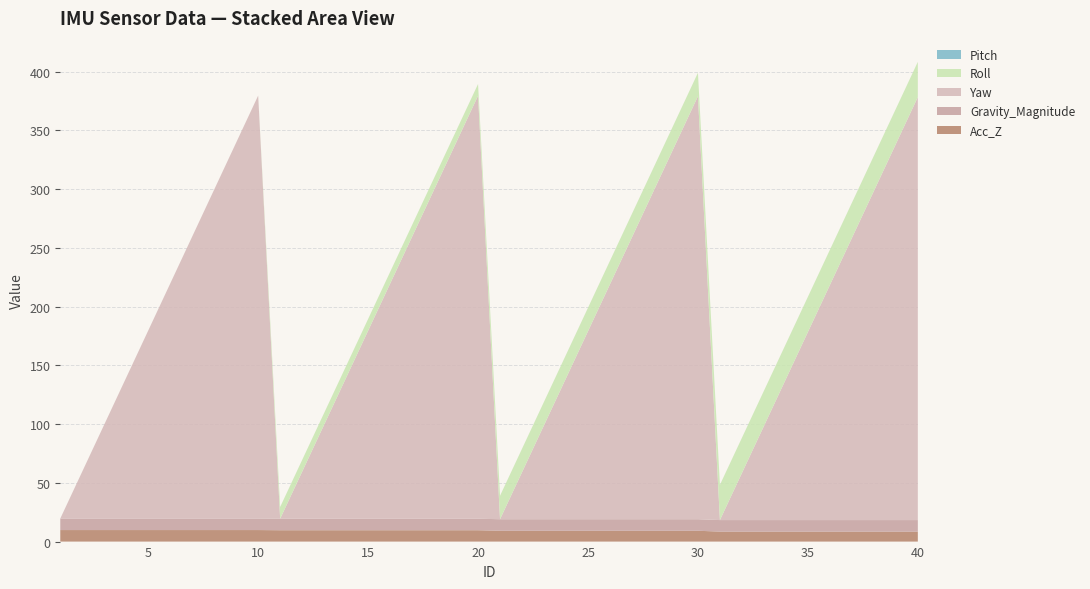

Reading left to right, list all the values displayed in this chart.

Acc_Z: 9.8	9.8	9.8	9.8	9.8	9.8	9.8	9.8	9.8	9.8	9.7	9.7	9.7	9.7	9.7	9.7	9.7	9.7	9.7	9.7	9.2	9.2	9.2	9.2	9.2	9.2	9.2	9.2	9.2	9.2	8.5	8.5	8.5	8.5	8.5	8.5	8.5	8.5	8.5	8.5
Gravity_Magnitude: 9.8	9.8	9.8	9.8	9.8	9.8	9.8	9.8	9.8	9.8	9.8	9.8	9.8	9.8	9.8	9.8	9.8	9.8	9.8	9.8	9.8	9.8	9.8	9.8	9.8	9.8	9.8	9.8	9.8	9.8	9.8	9.8	9.8	9.8	9.8	9.8	9.8	9.8	9.8	9.8
Roll: 0.0	0.0	0.0	0.0	0.0	0.0	0.0	0.0	0.0	0.0	10.0	10.0	10.0	10.0	10.0	10.0	10.0	10.0	10.0	10.0	20.0	20.0	20.0	20.0	20.0	20.0	20.0	20.0	20.0	20.0	30.0	30.0	30.0	30.0	30.0	30.0	30.0	30.0	30.0	30.0
Yaw: 0.0	40.0	80.0	120.0	160.0	200.0	240.0	280.0	320.0	360.0	0.0	40.0	80.0	120.0	160.0	200.0	240.0	280.0	320.0	360.0	0.0	40.0	80.0	120.0	160.0	200.0	240.0	280.0	320.0	360.0	0.0	40.0	80.0	120.0	160.0	200.0	240.0	280.0	320.0	360.0
Pitch: 0.0	0.0	0.0	0.0	0.0	0.0	0.0	0.0	0.0	0.0	0.0	0.0	0.0	0.0	0.0	0.0	0.0	0.0	0.0	0.0	0.0	0.0	0.0	0.0	0.0	0.0	0.0	0.0	0.0	0.0	0.0	0.0	0.0	0.0	0.0	0.0	0.0	0.0	0.0	0.0